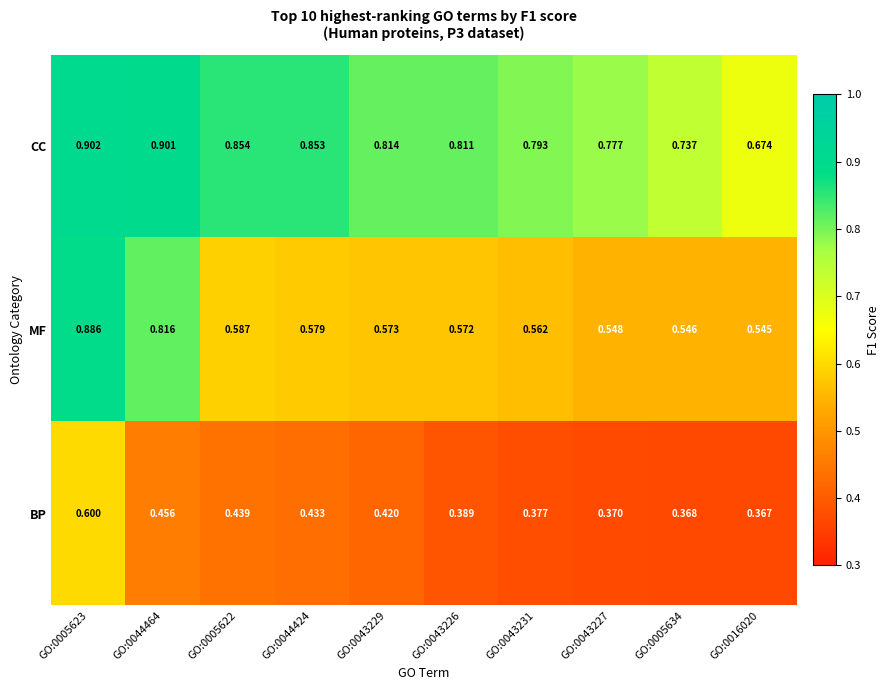

List the series in order of their overall mean, highest first.

CC, MF, BP